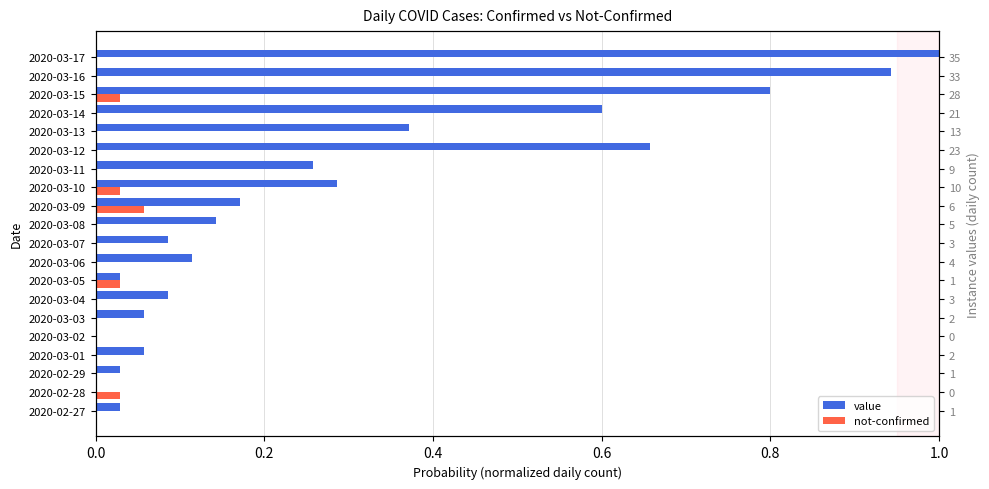

Which series has the largest total across all categories?

value